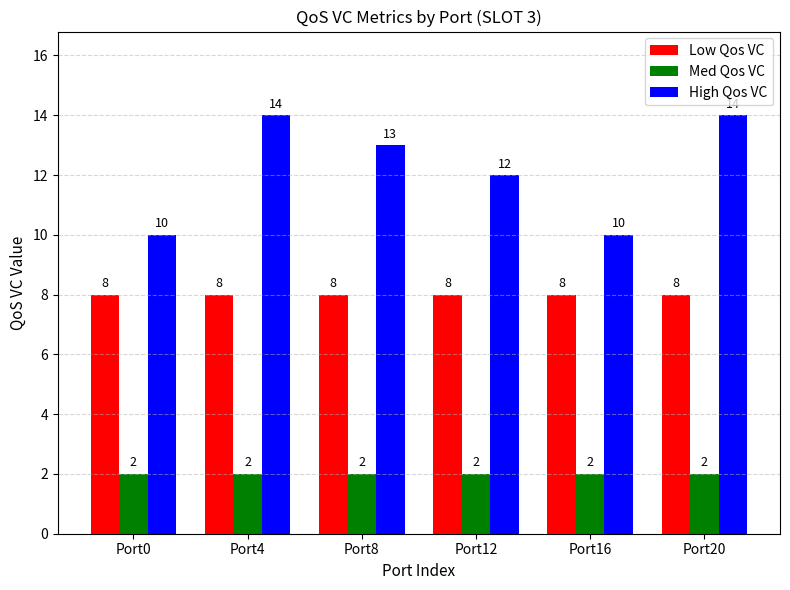

What is the maximum value shown in the chart?

14